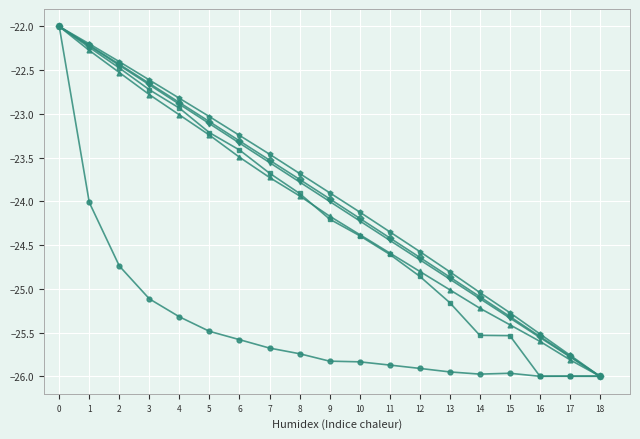

What is the spread (max minus min) of values at 14?

0.9